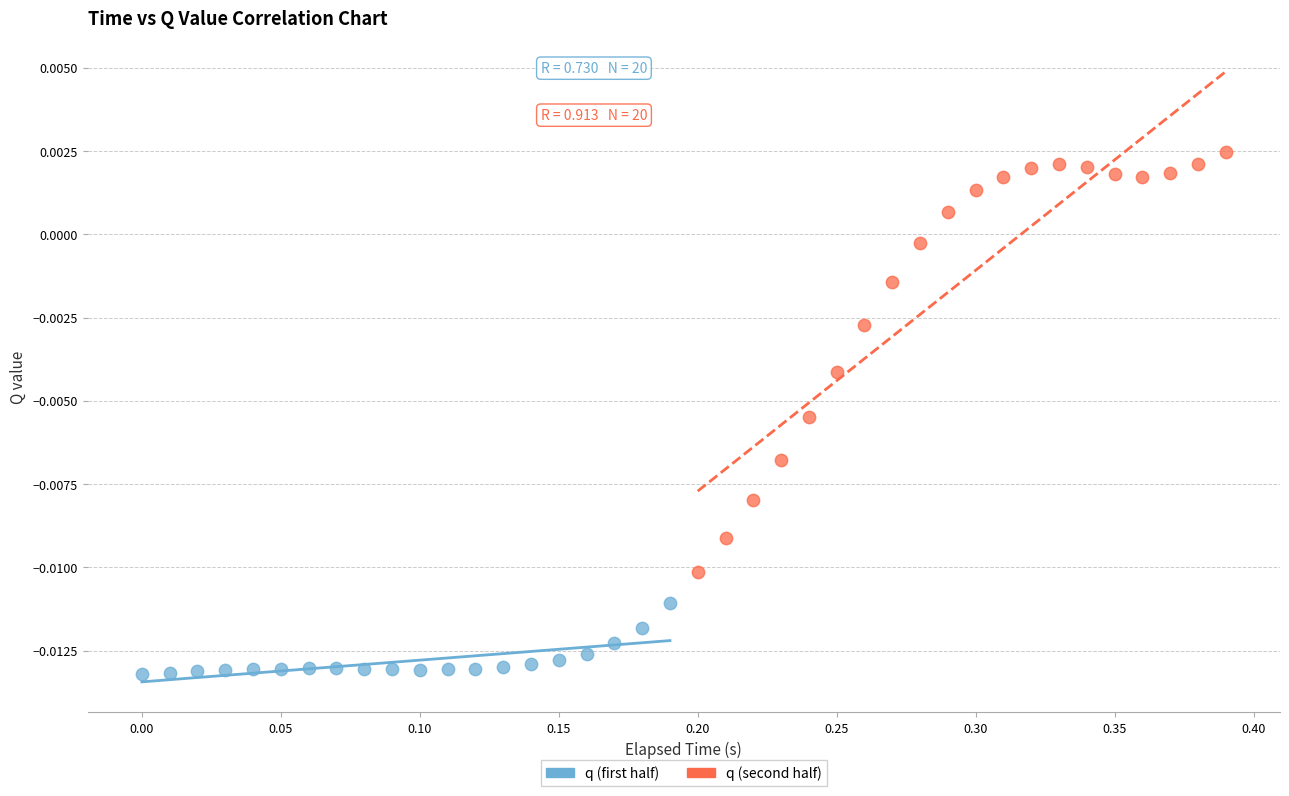

What are all the series names shown in the legend?

q (first half), q (second half)